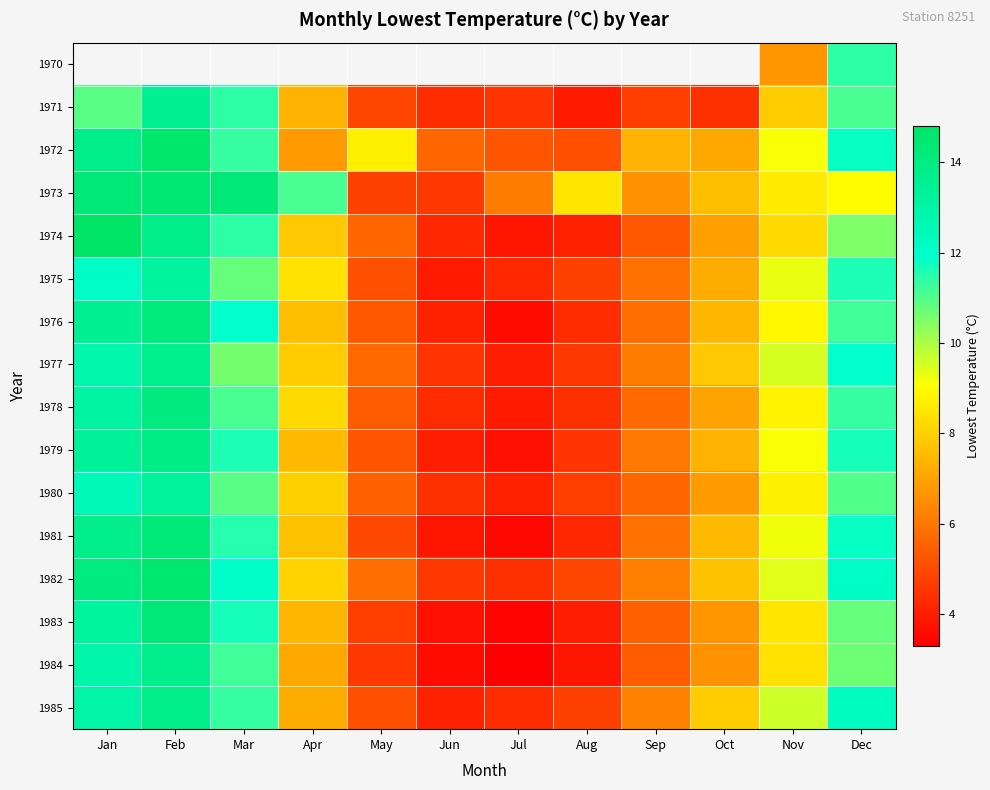

At which category does the chart reach its peak across all series?

Jan